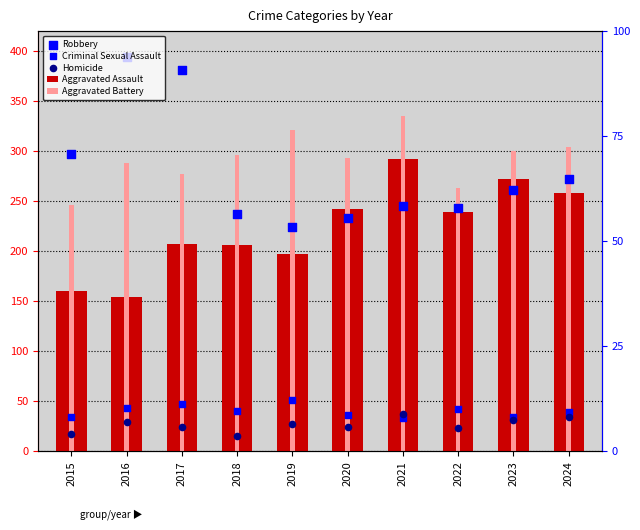

Which series reaches the maximum Y coordinate?

Robbery